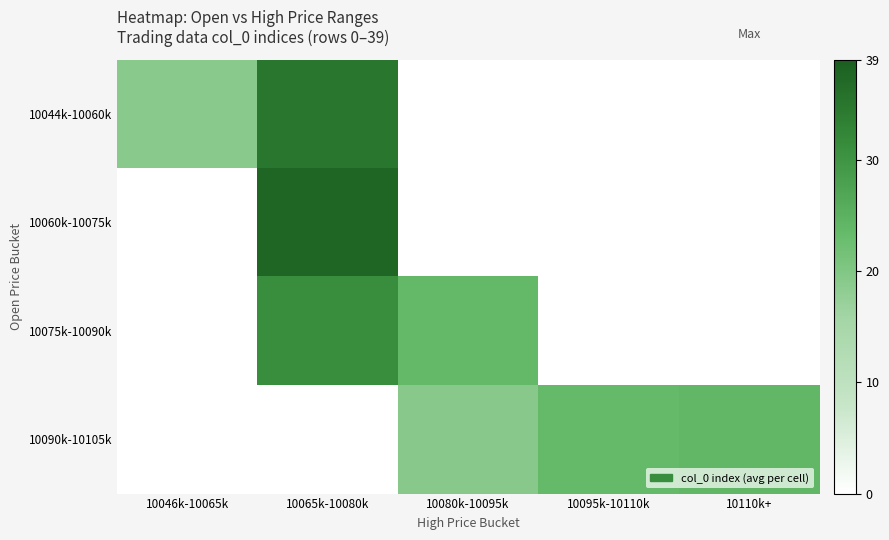

List the series in order of their peak value, highest first.

10060k-10075k, 10044k-10060k, 10075k-10090k, 10090k-10105k